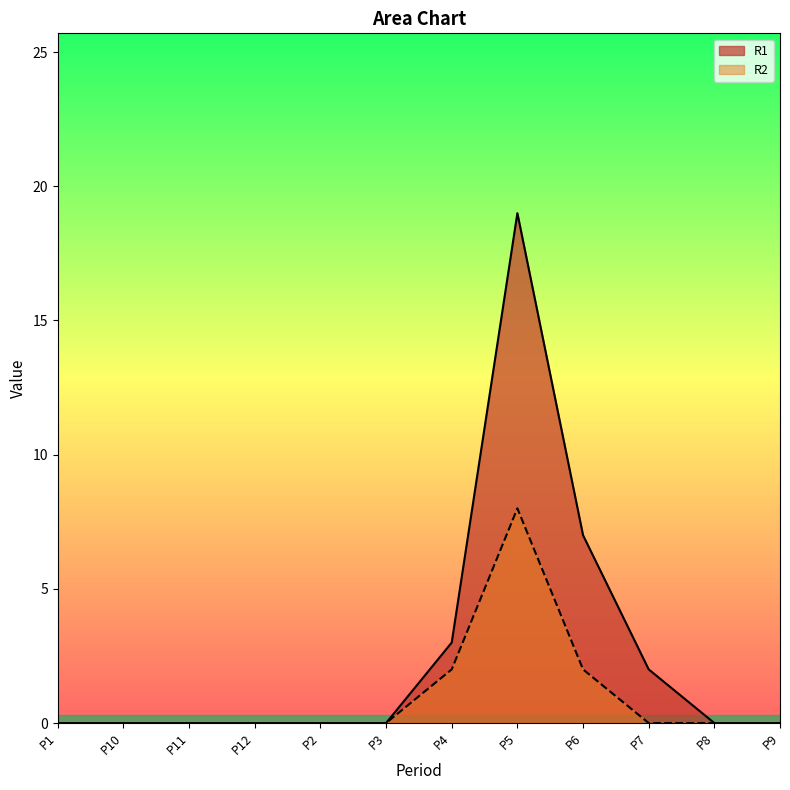

List the series in order of their peak value, lowest first.

R2, R1